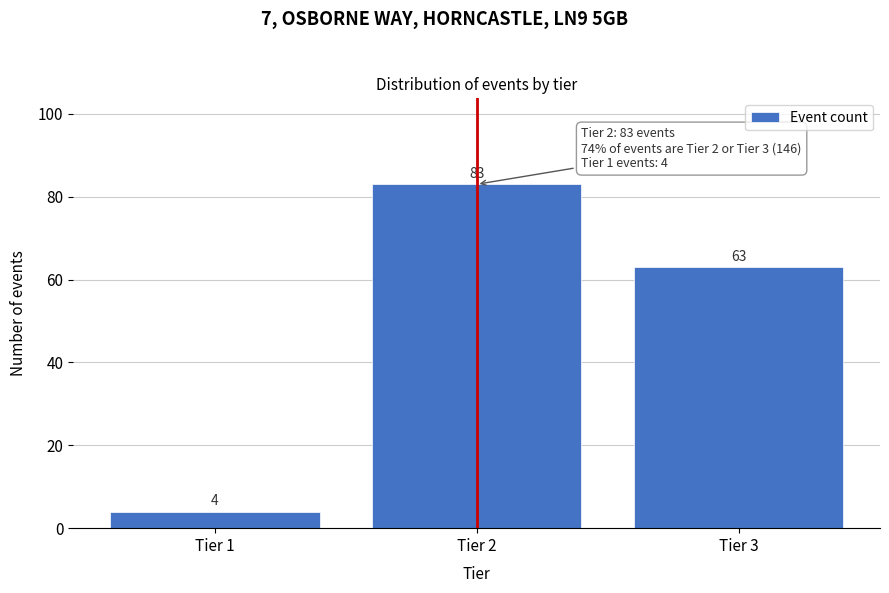

Reading right to left, extract all data points from this chart.

63	83	4